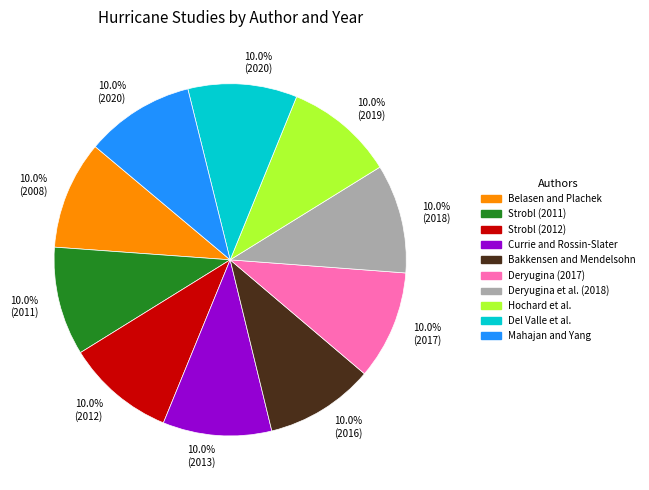

Is there a majority slice in this chart?

No